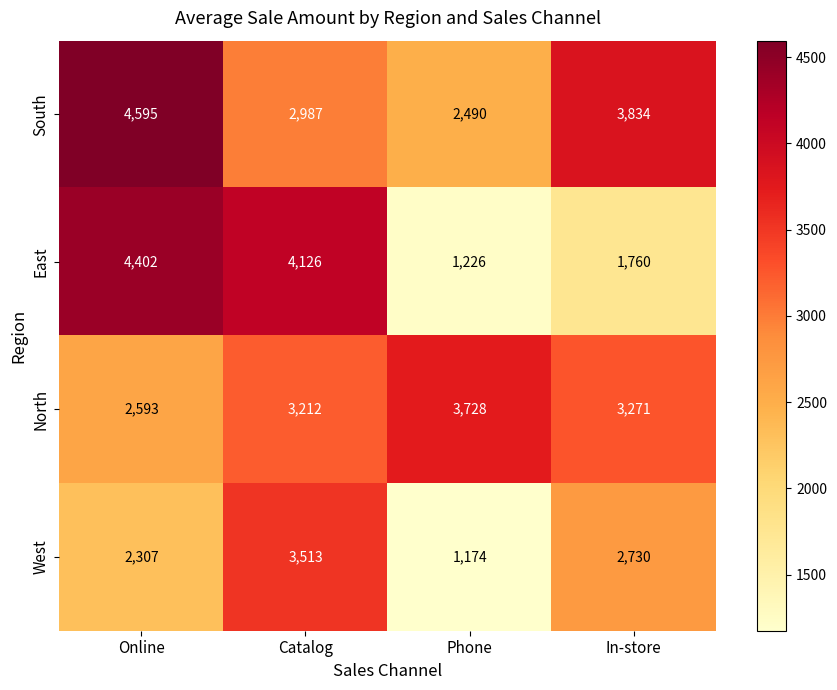

Reading right to left, extract all data points from this chart.

South: In-store=3834	Phone=2490	Catalog=2987	Online=4595
East: In-store=1760	Phone=1226	Catalog=4126	Online=4402
North: In-store=3271	Phone=3728	Catalog=3212	Online=2593
West: In-store=2730	Phone=1174	Catalog=3513	Online=2307